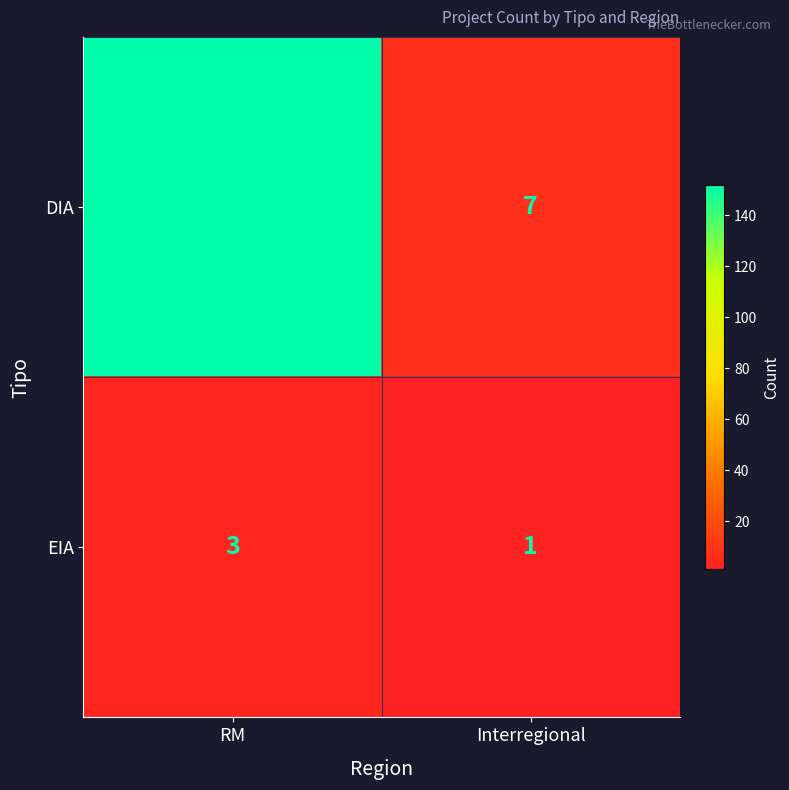

List the series in order of their overall mean, highest first.

DIA, EIA